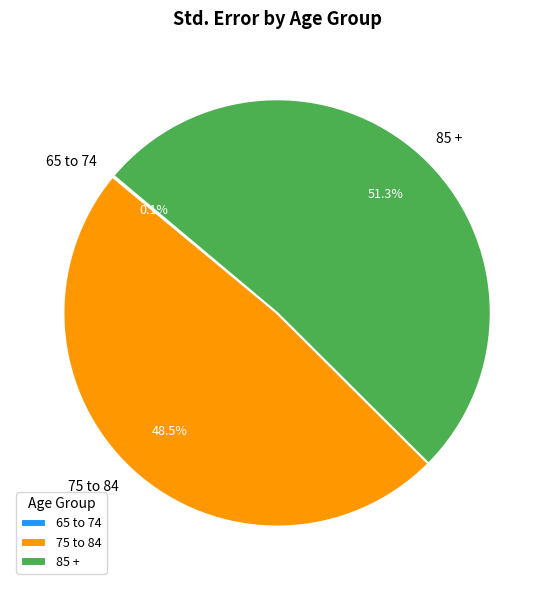

Does 85 + account for over 50% of the chart?

Yes